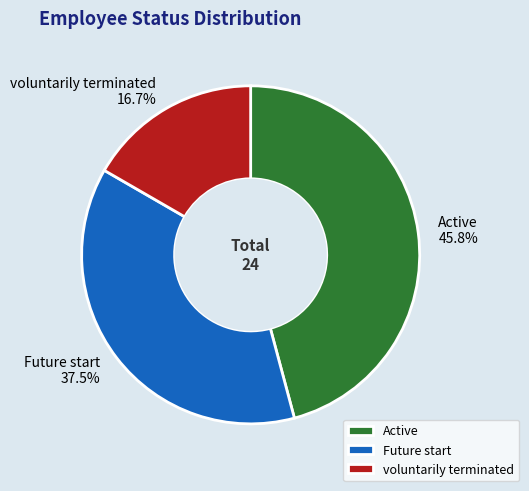

Which has a higher value, Active or voluntarily terminated?

Active